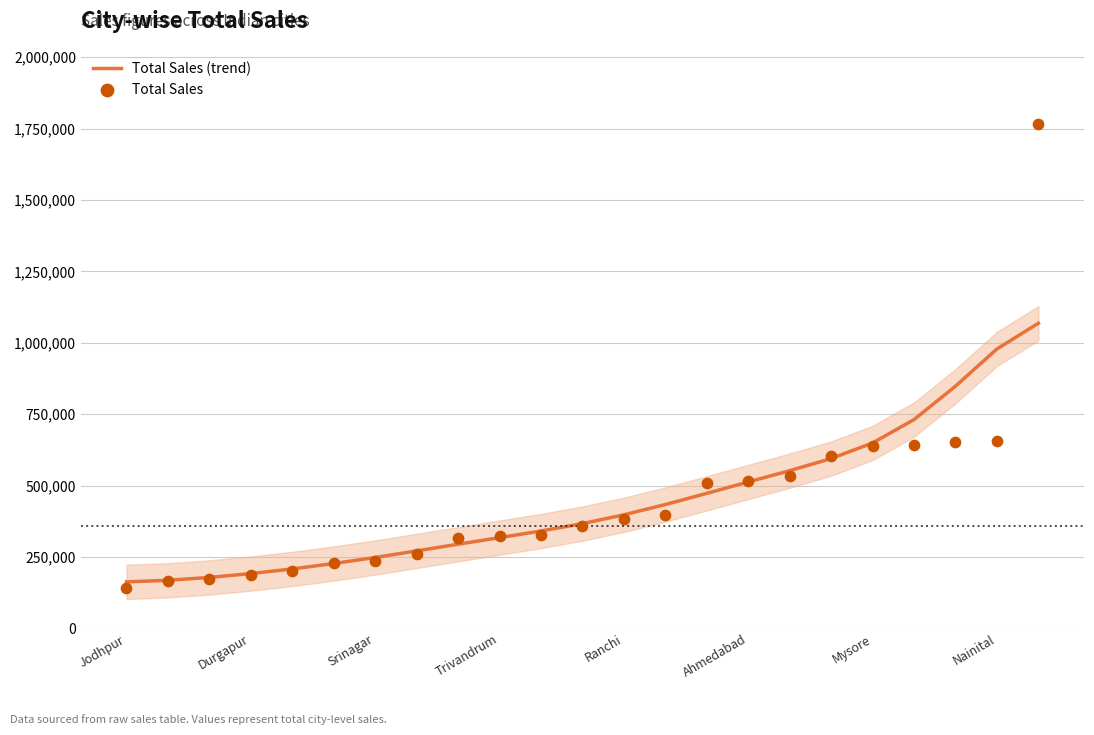

Which series has the largest total across all categories?

Total Sales (trend)